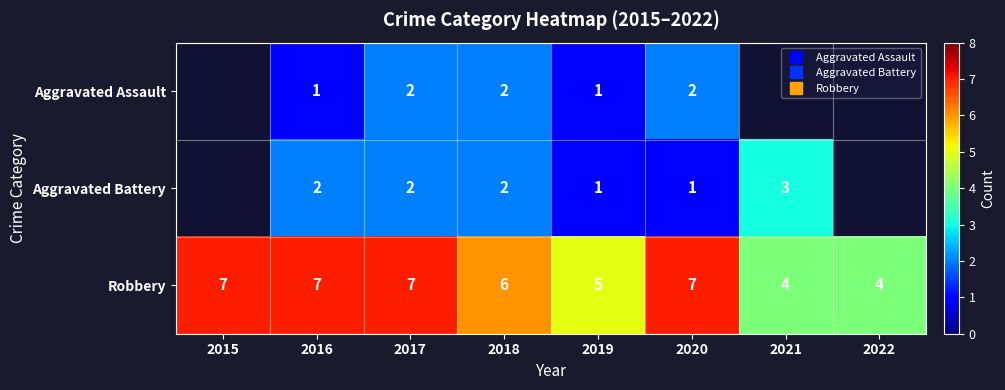

What is the sum of the Robbery values at 2019 and 2018?

11.0